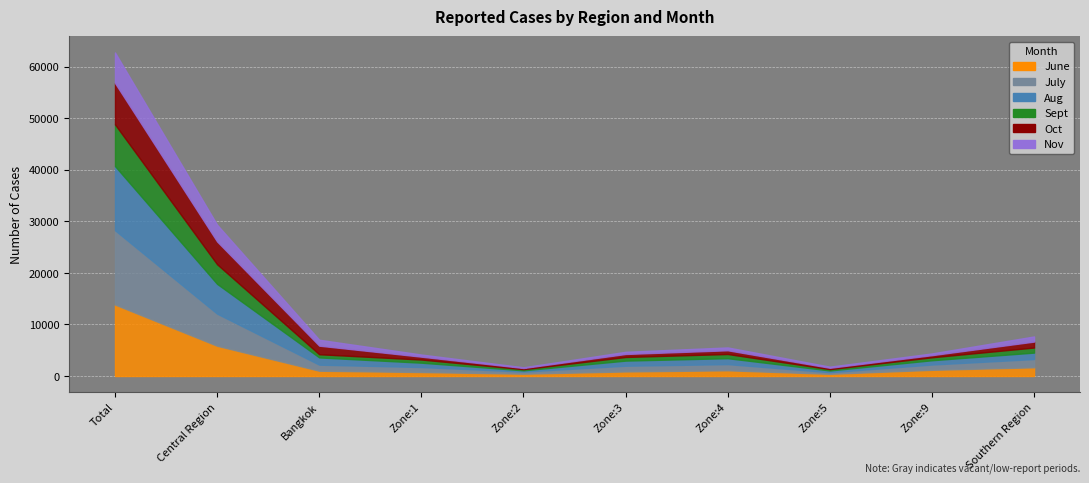

What is the sum of all June values?

29435